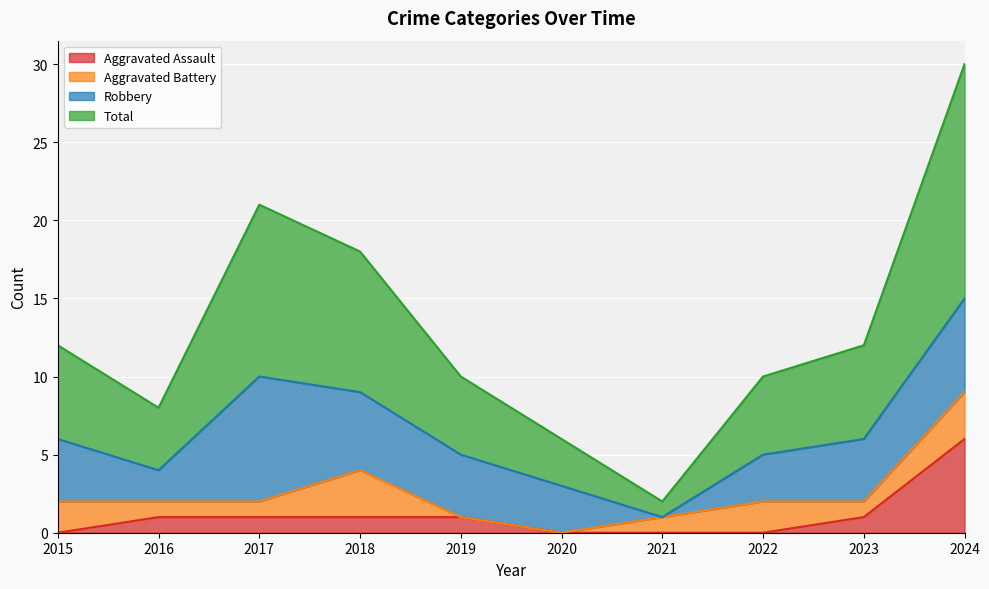

Is it true that Aggravated Assault equals 1 at 2023?

True